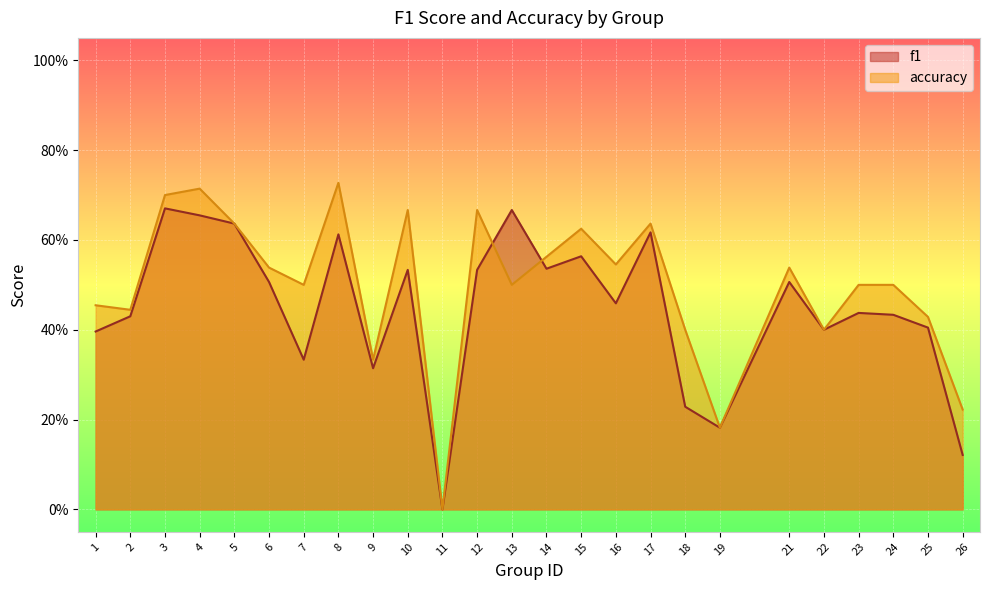

What is the total value across all series at 1?

0.9